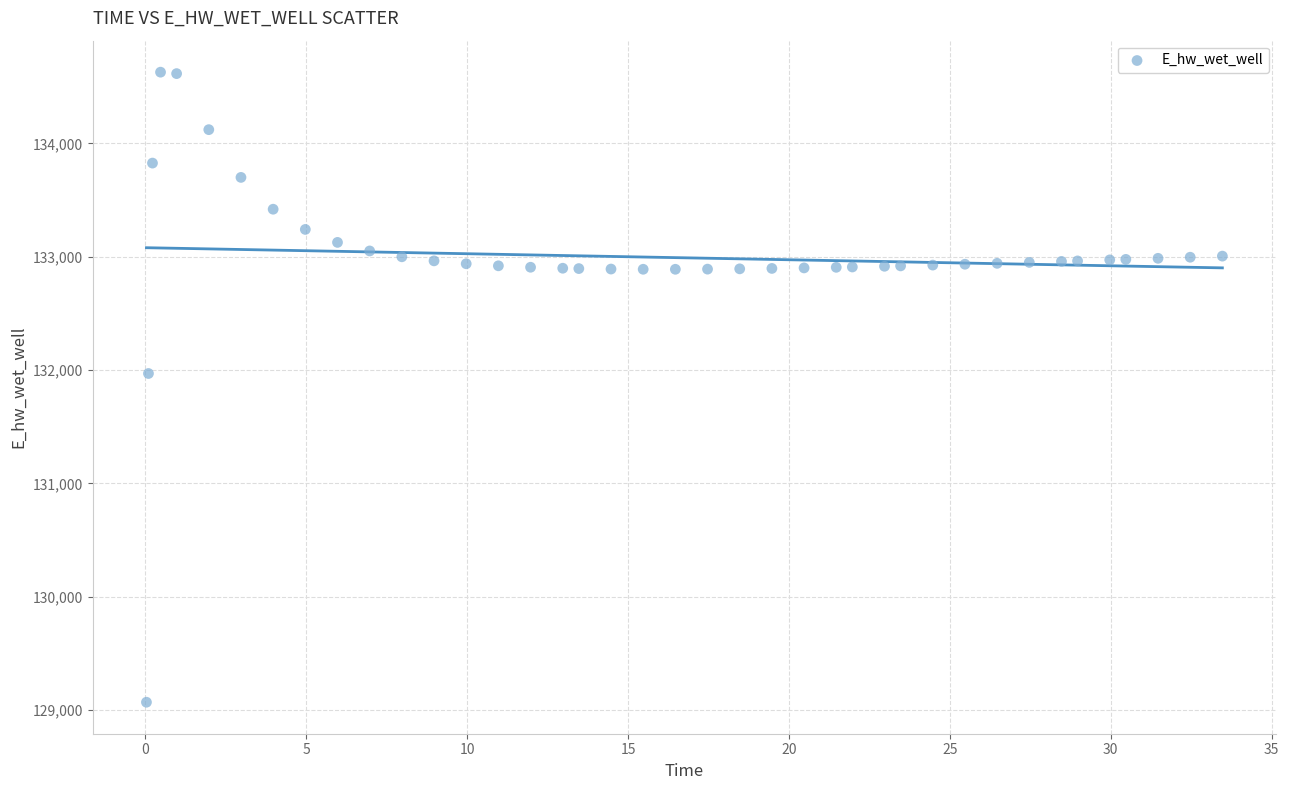

What Y value in the scatter plot is closest to 131849?

131970.0